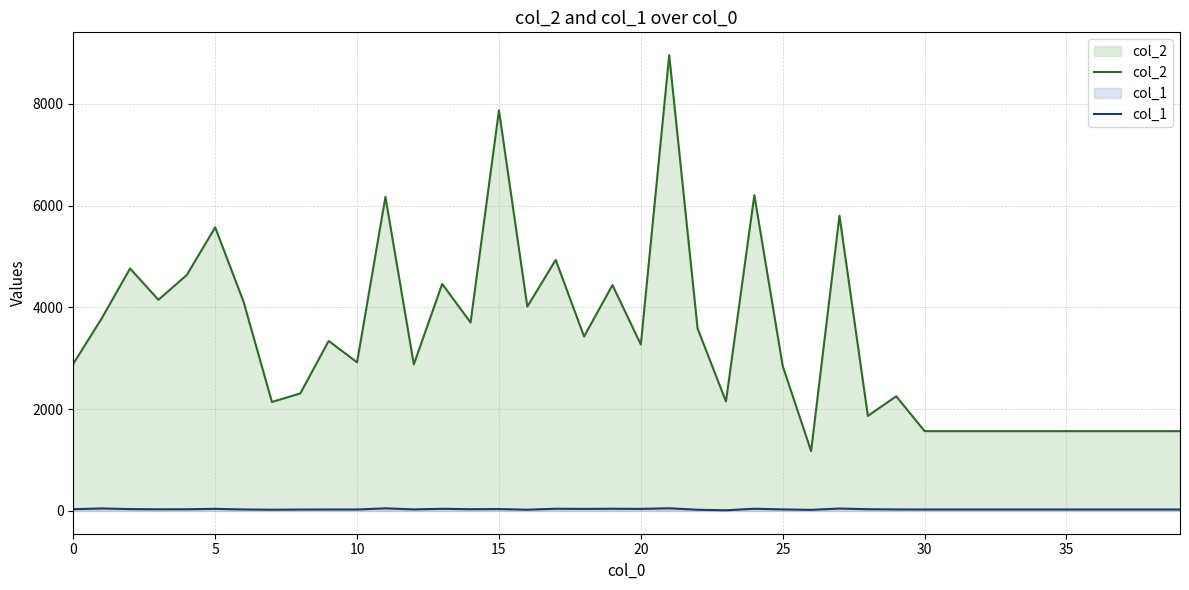

The col_2 series shows 2151 at 23. True or false?

True